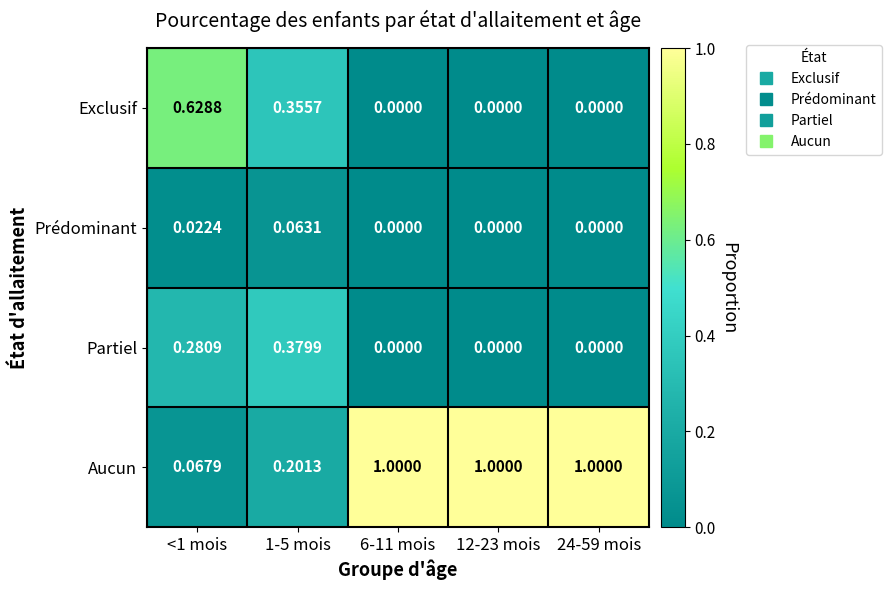

Between <1 mois and 6-11 mois, which series saw the biggest shift?

Aucun